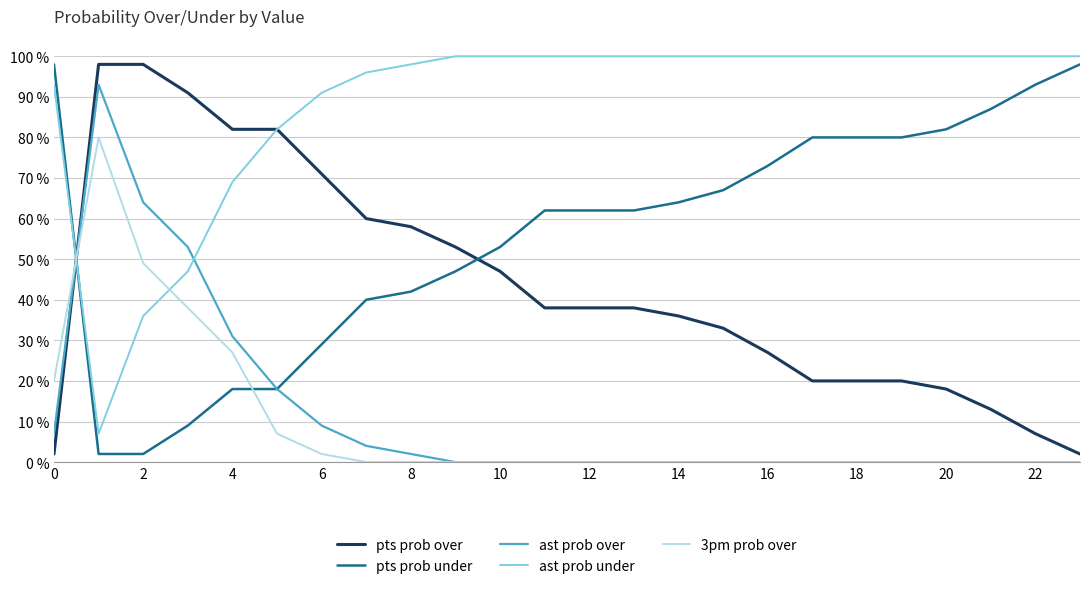

True or false: pts prob under and 3pm prob over intersect in this chart.

True